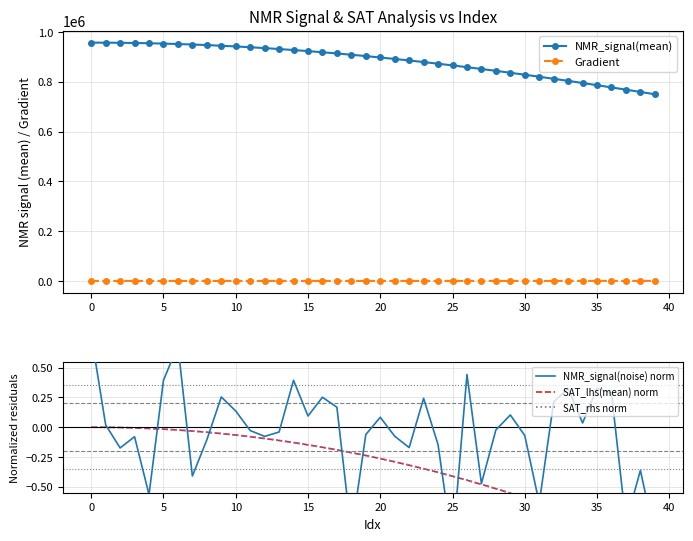

True or false: Gradient and NMR_signal(mean) intersect in this chart.

False